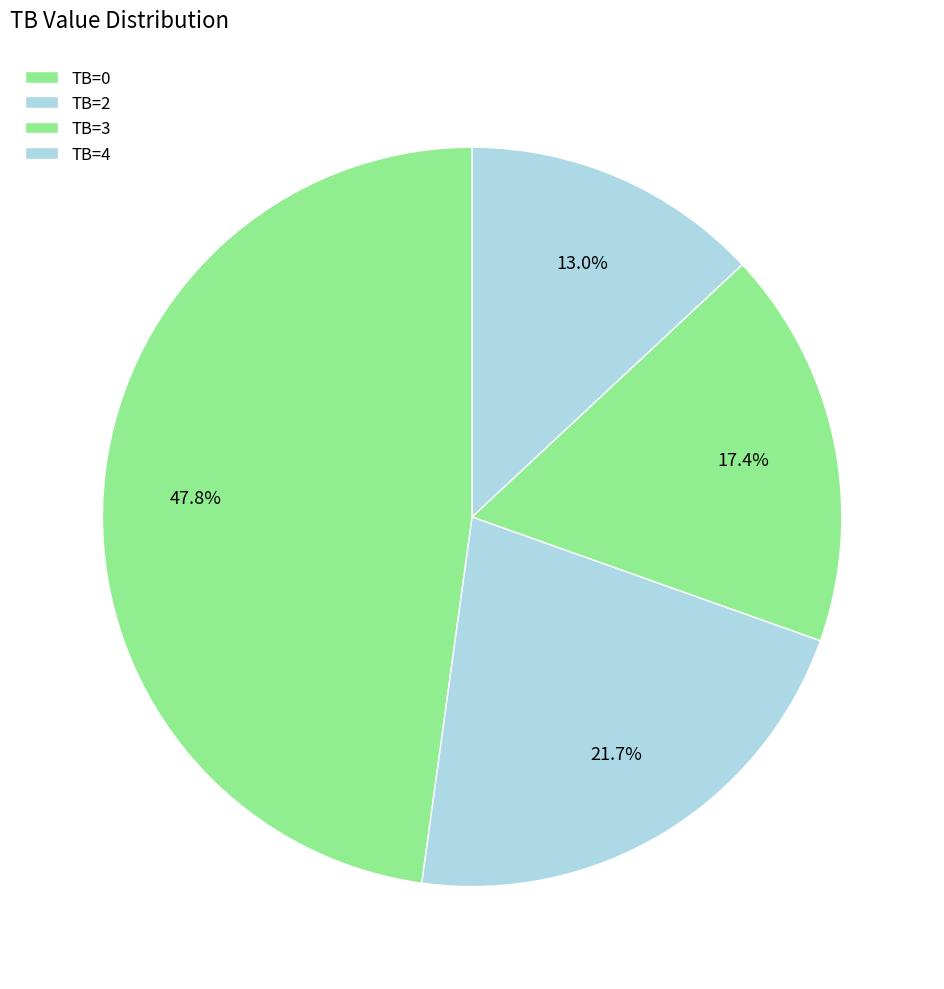

Which category has the biggest portion of the pie?

TB=0